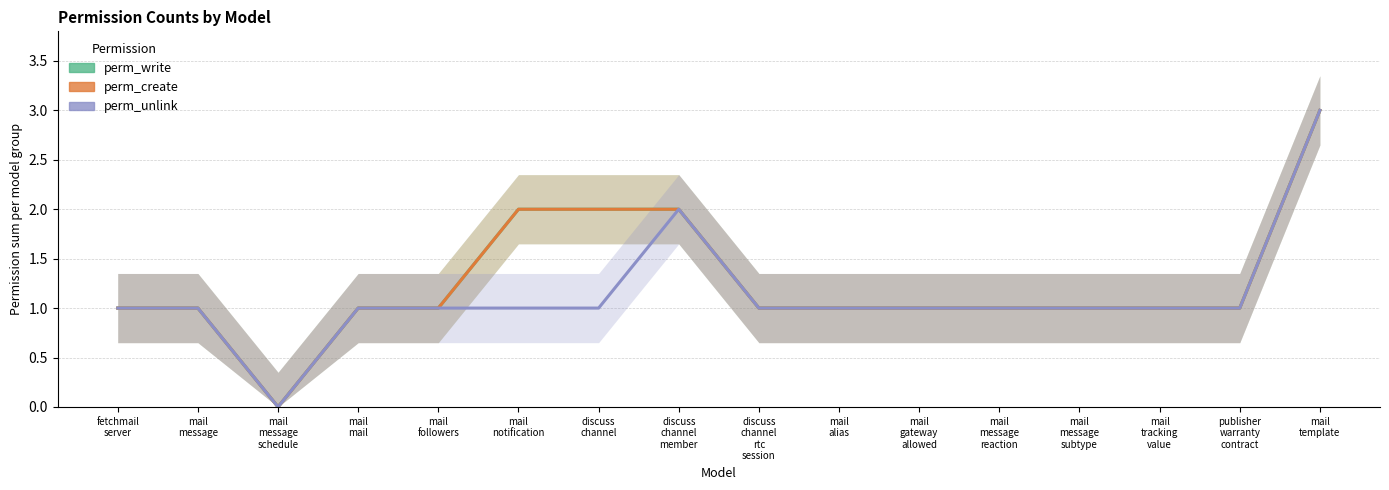

The perm_unlink series shows 2 at mail
alias. True or false?

False